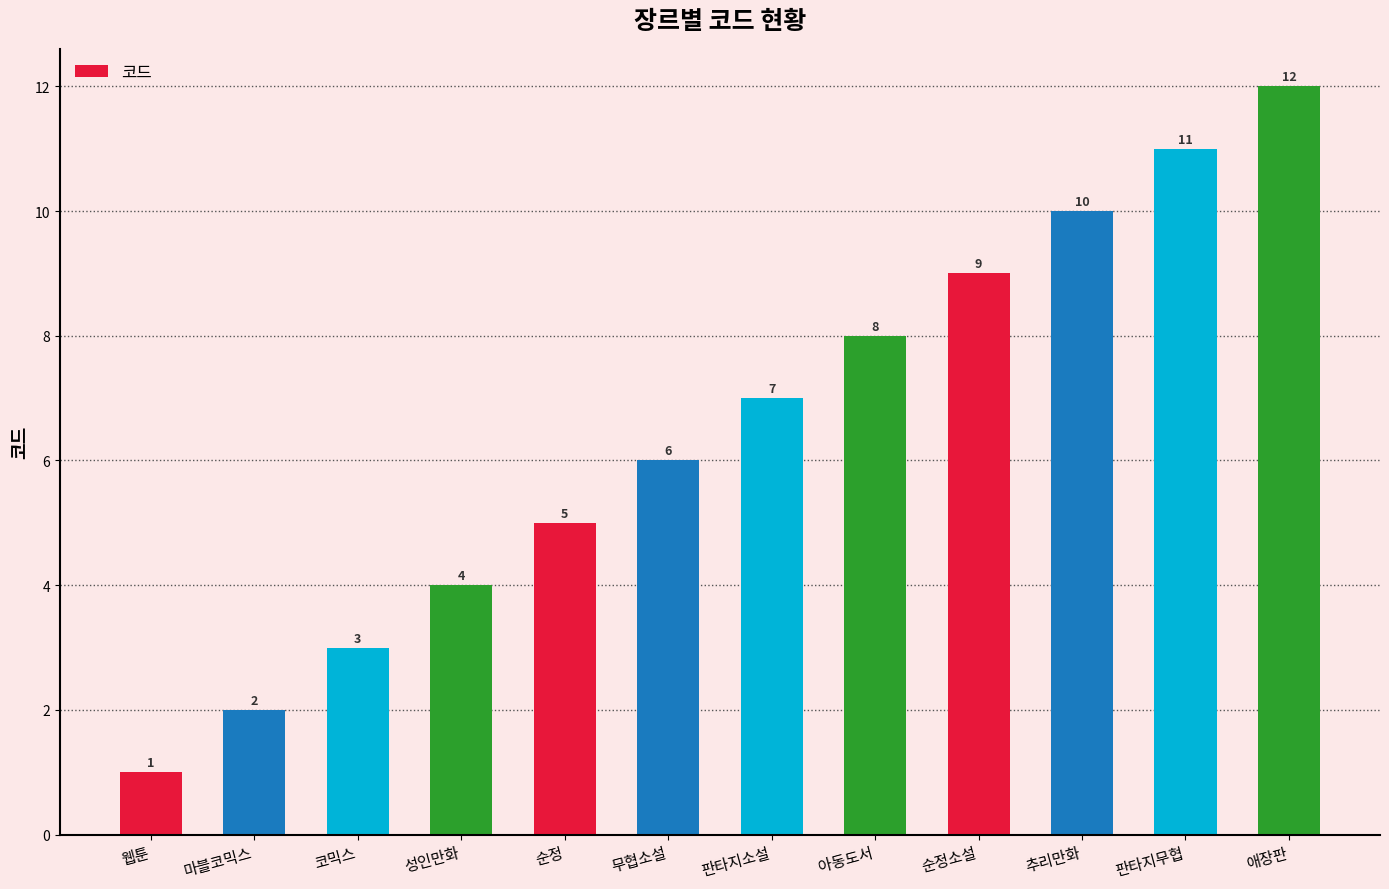

Reading right to left, extract all data points from this chart.

애장판=12	판타지무협=11	추리만화=10	순정소설=9	아동도서=8	판타지소설=7	무협소설=6	순정=5	성인만화=4	코믹스=3	마블코믹스=2	웹툰=1